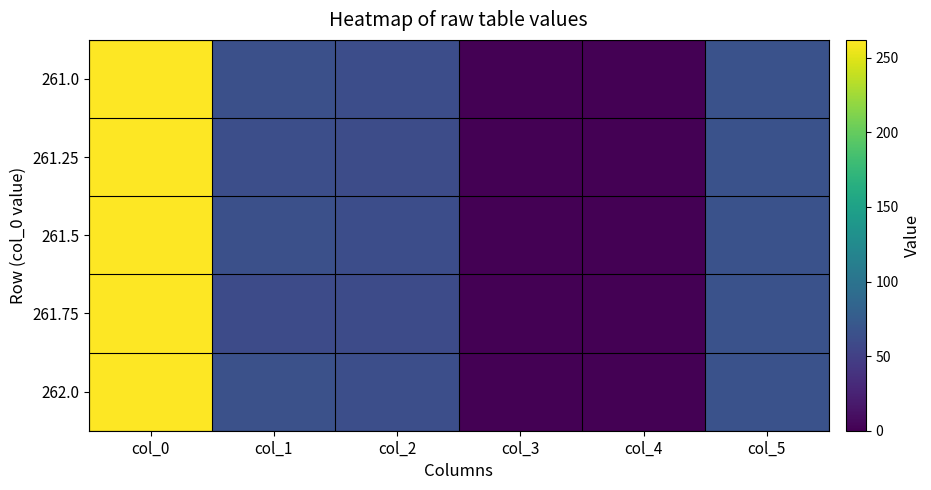

What is the total value across all series at col_5?

330.0